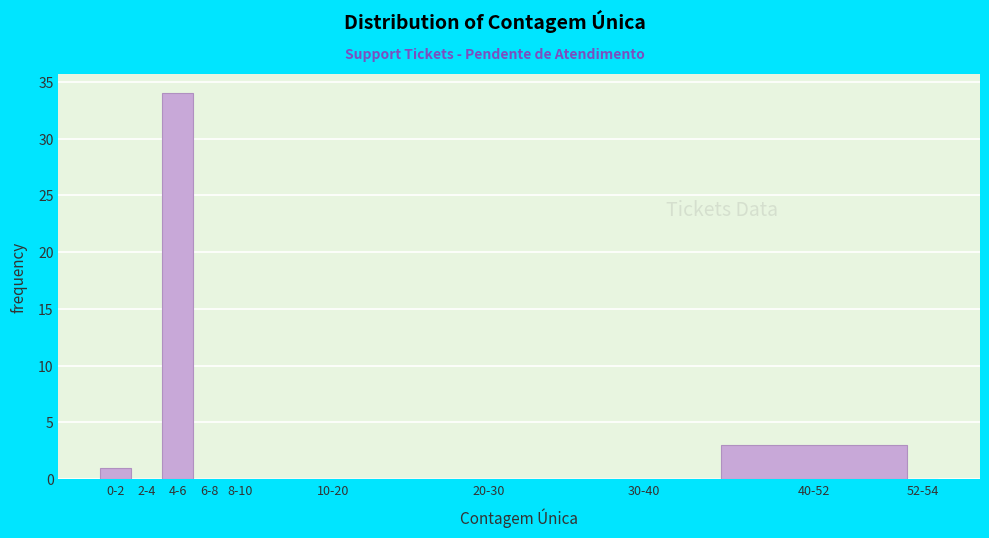

Reading left to right, what are all the values shown in this chart?

0-2=1	2-4=0	4-6=34	6-8=0	8-10=0	10-20=0	20-30=0	30-40=0	40-52=3	52-54=0